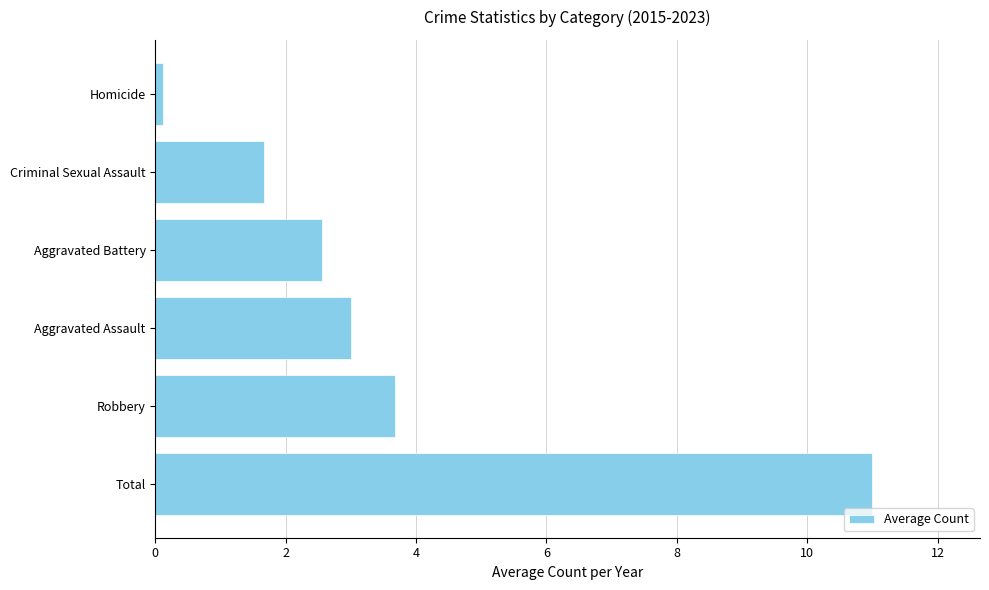

Does the chart contain any negative values?

No